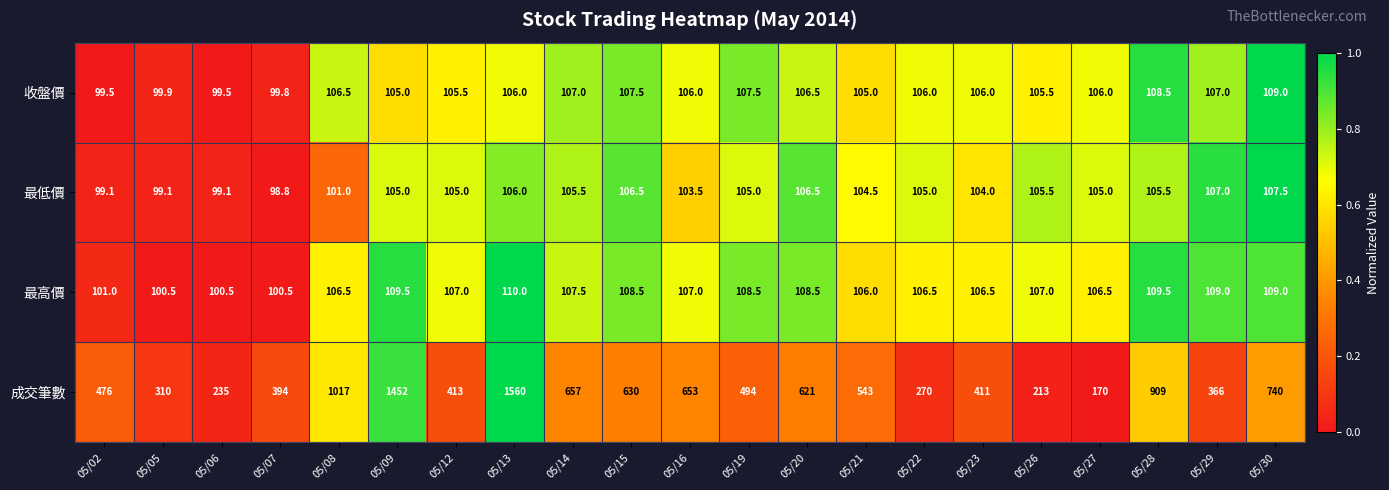

At which label does 成交筆數 first exceed 494?

05/08